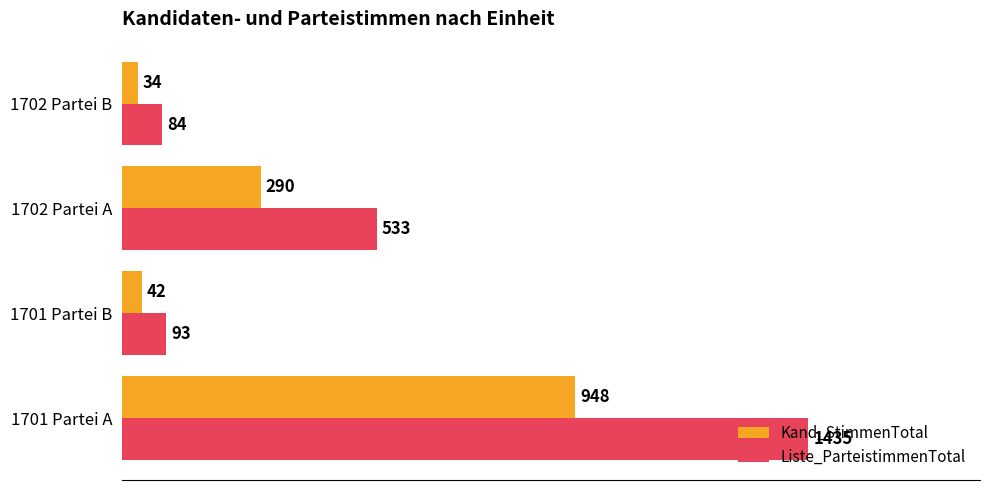

At which category does the chart reach its peak across all series?

1701 Partei A